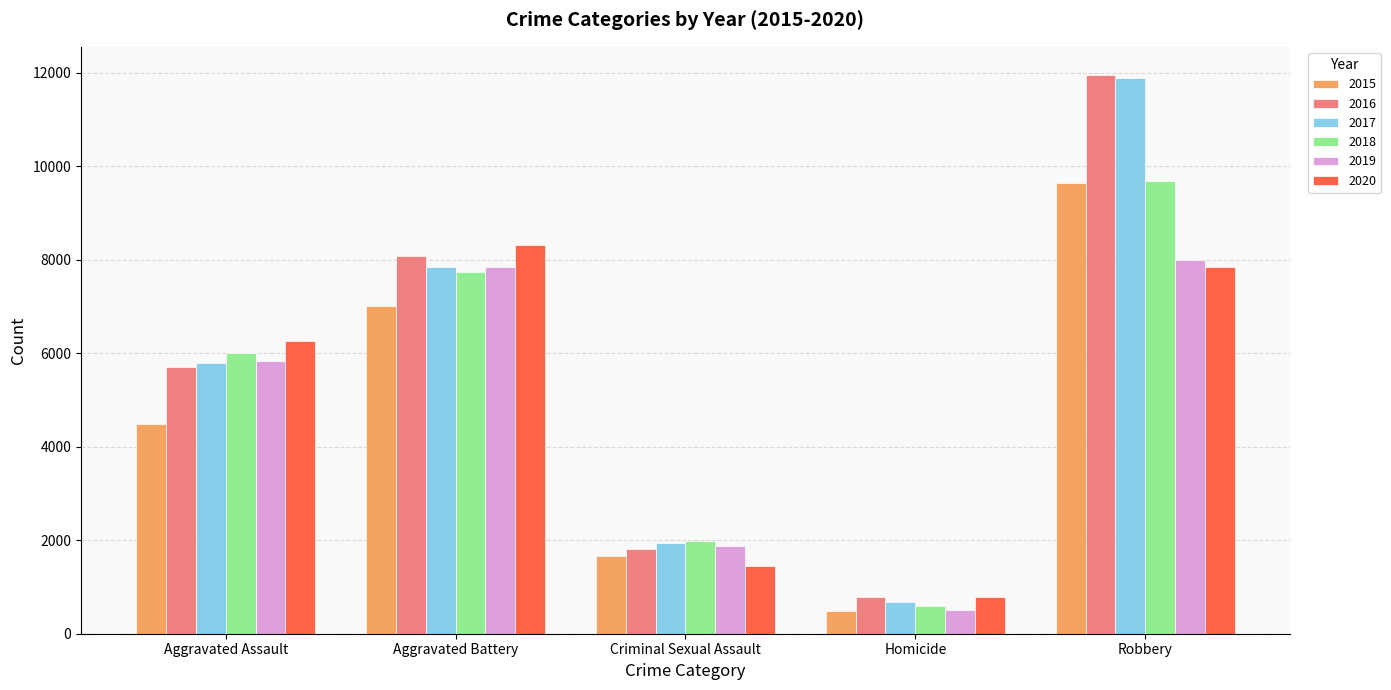

What is the approximate value of 2017 at Robbery?

11880